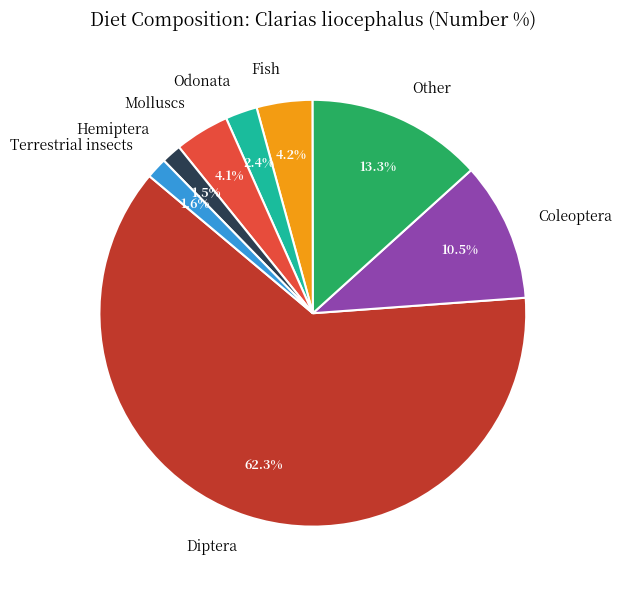

Which slice is the largest?

Diptera